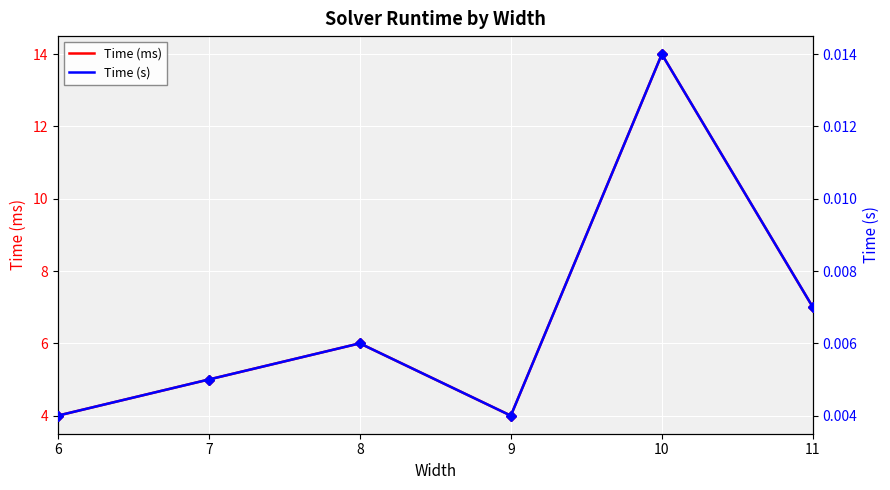

What is the maximum value for Time (ms)?

14